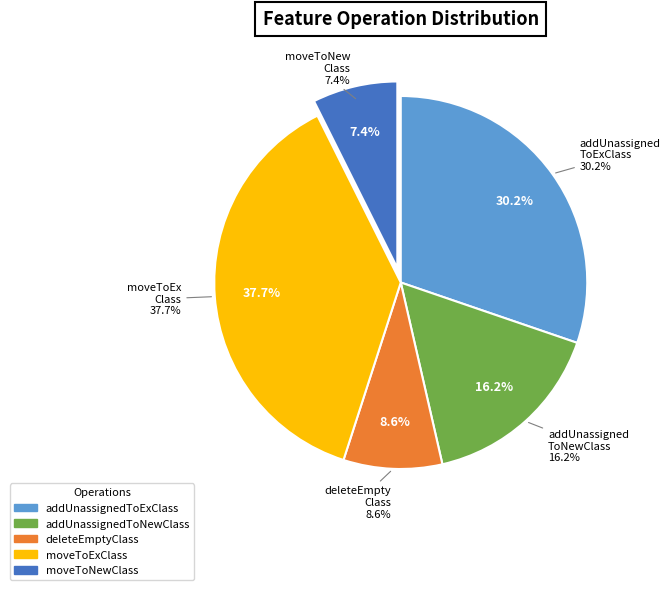

To the nearest percent, what is the combined percentage of deleteEmptyClass and addUnassignedFeatureToExClass?

39%